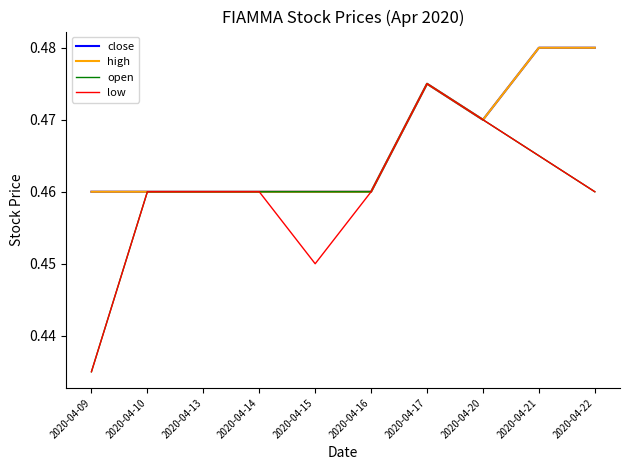

True or false: low has a value of 0.4 at 2020-04-09.

True